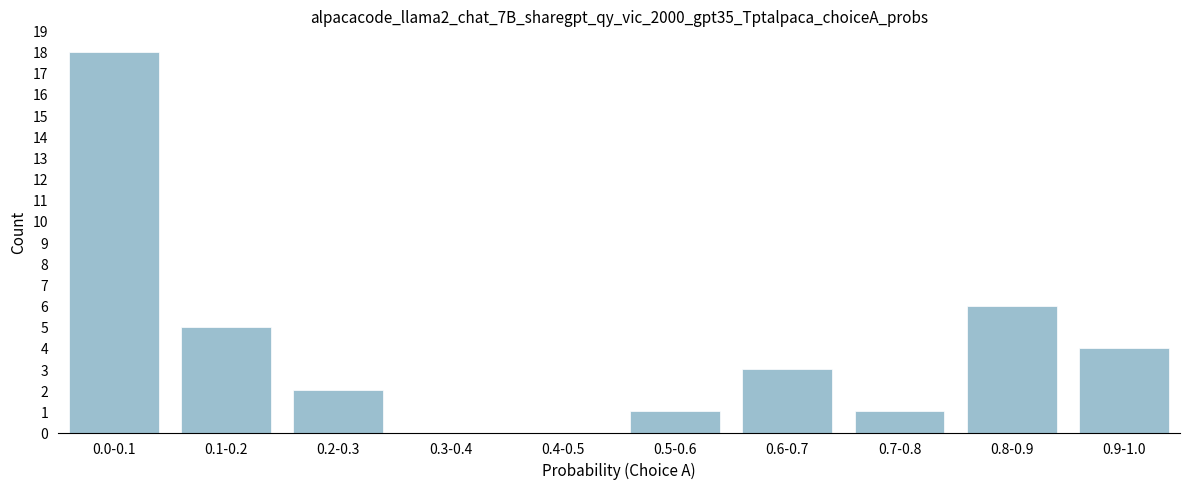

Reading left to right, extract all data points from this chart.

0.0-0.1=18	0.1-0.2=5	0.2-0.3=2	0.3-0.4=0	0.4-0.5=0	0.5-0.6=1	0.6-0.7=3	0.7-0.8=1	0.8-0.9=6	0.9-1.0=4